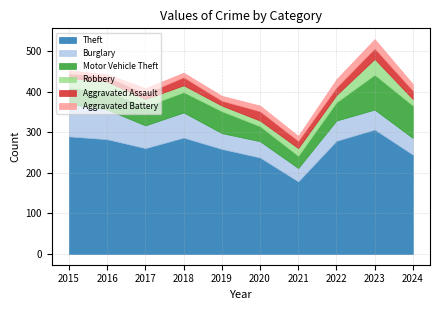

What is the highest value of the Aggravated Assault series?

26